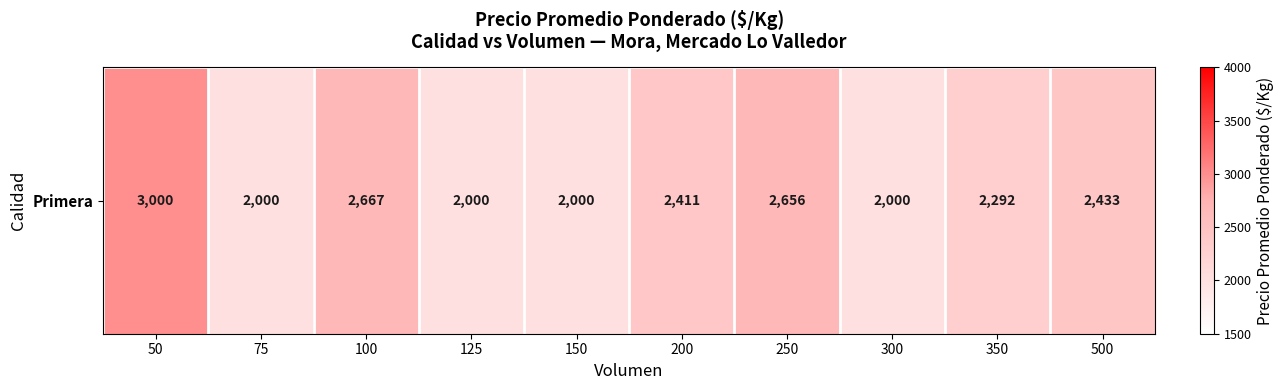

Where does the data first go above 2411?

50